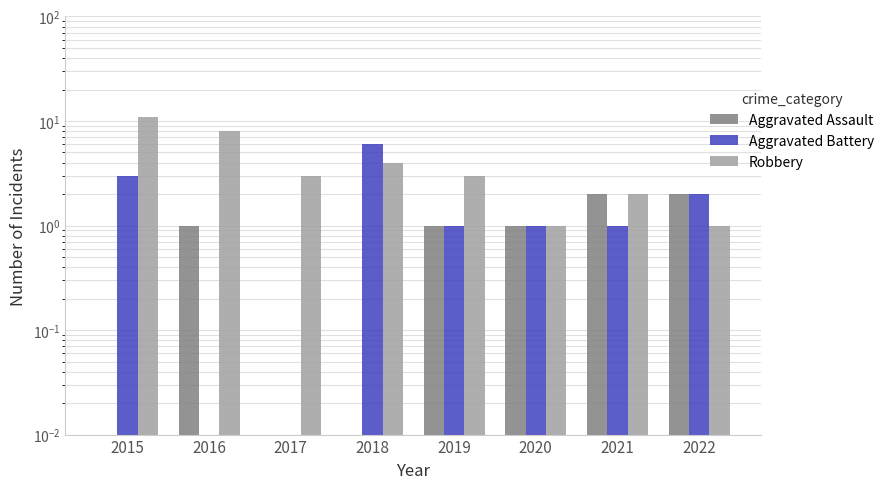

Which series has the largest total across all categories?

Robbery